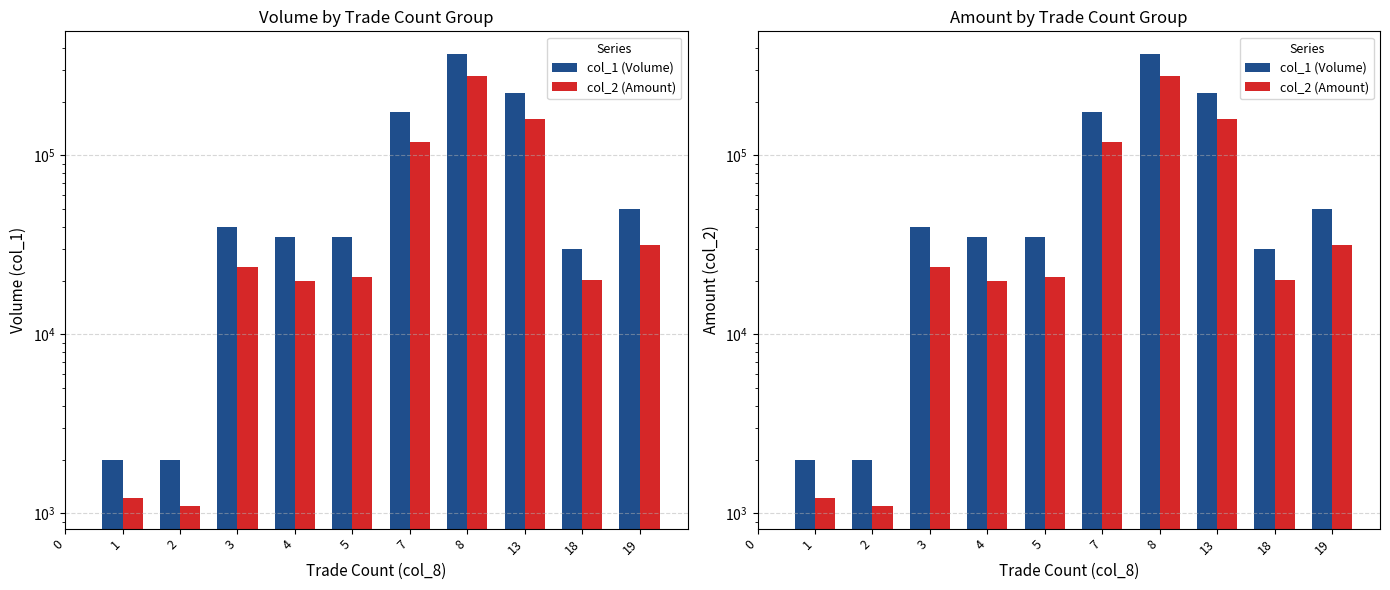

At 13, list the series in order from largest to smallest.

col_1 (Volume), col_2 (Amount)